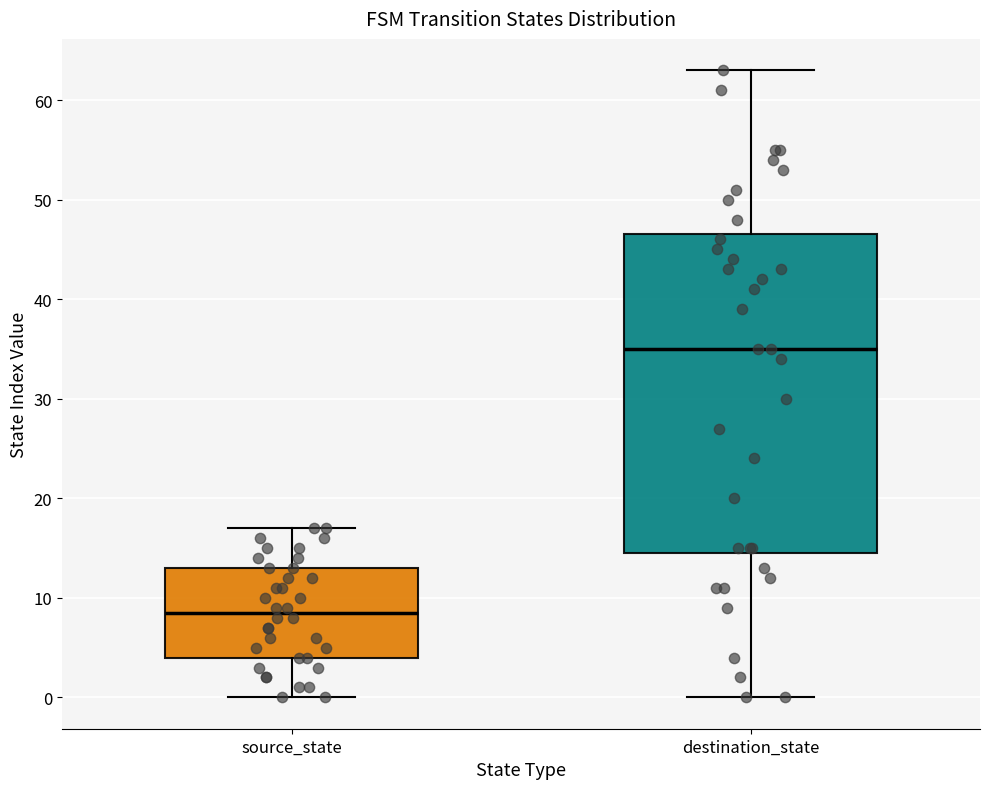

Reading left to right, read every box against the y-axis: the position of its median line, the range the box covers, and the ends of its whiskers. The values are not printed on the chart, so give them approximately, as read against the axis.

source_state: median 9, box 4 to 13, whiskers 0 to 17
destination_state: median 35, box 15 to 47, whiskers 0 to 63